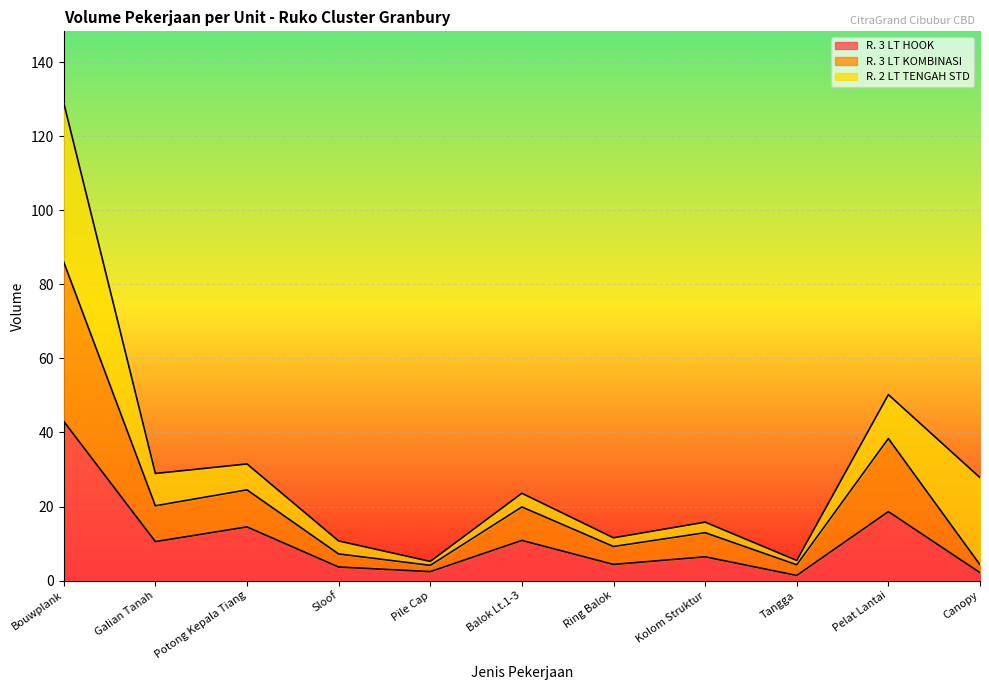

True or false: R. 3 LT KOMBINASI has a value of 4.4 at Sloof.

False